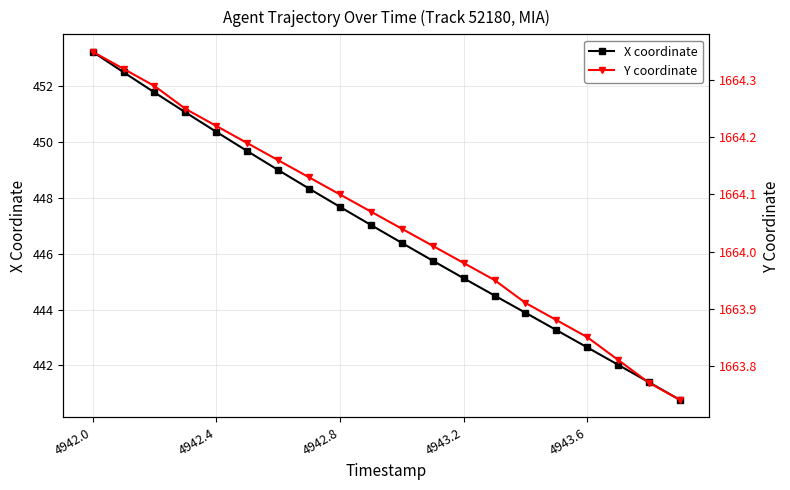

What is the lowest value of the X coordinate series?

440.8